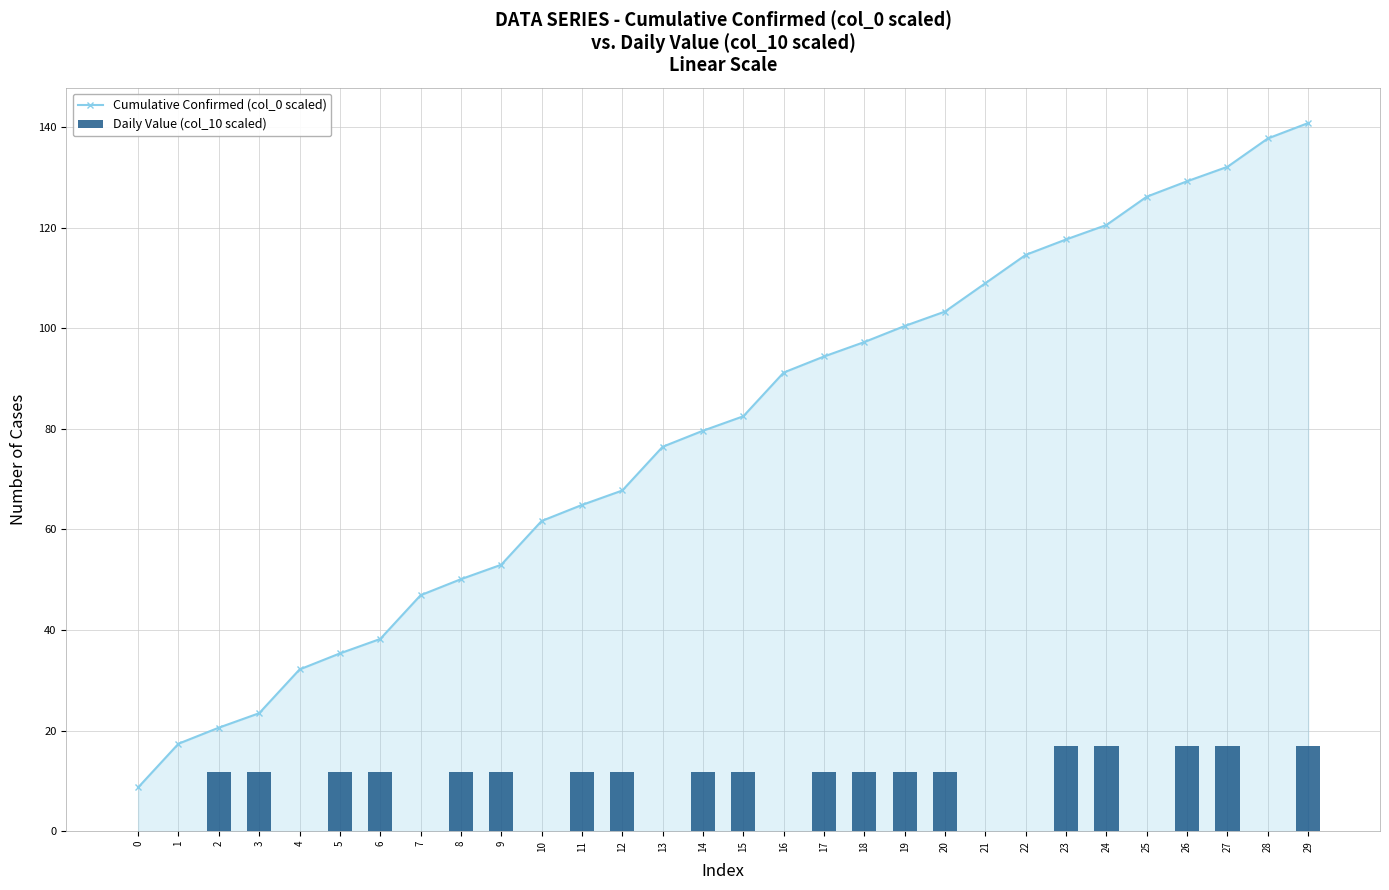

How many groups of bars are there?

30